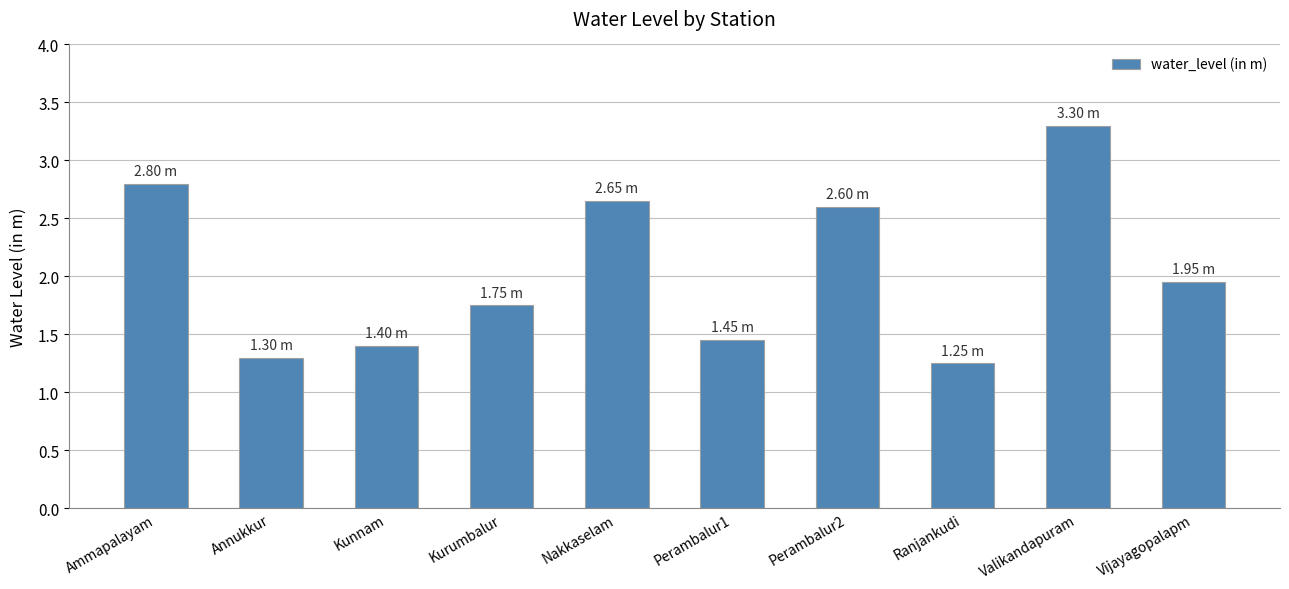

Between Perambalur1 and Kunnam, which is larger?

Perambalur1